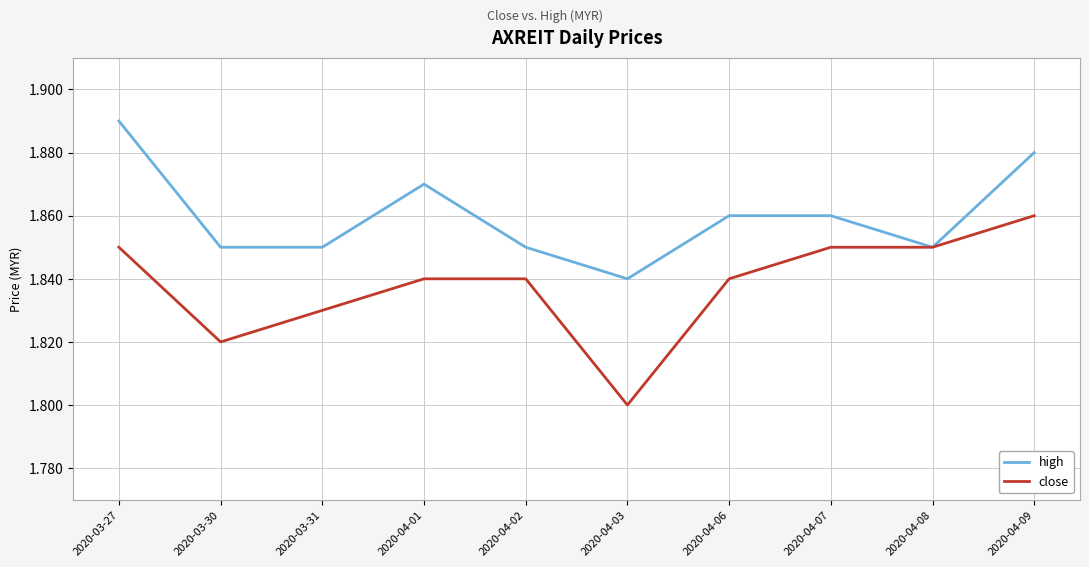

Which series has the largest total across all categories?

high